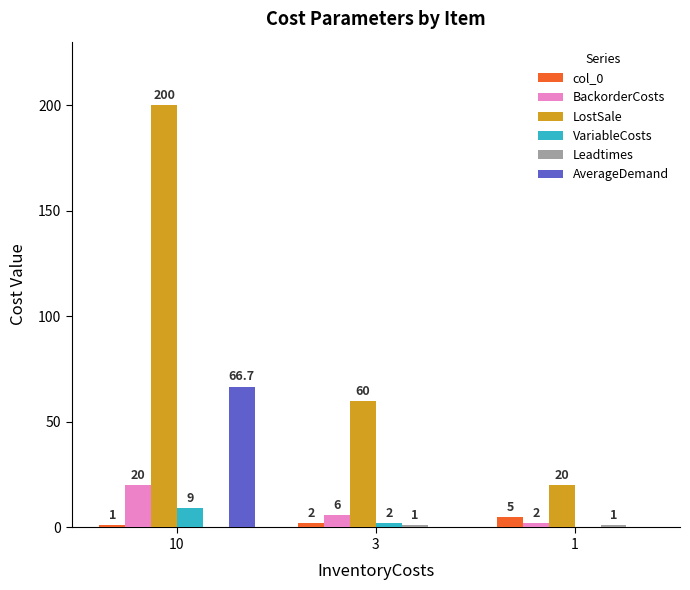

What is the difference between the VariableCosts values at 10 and 1?

9.0